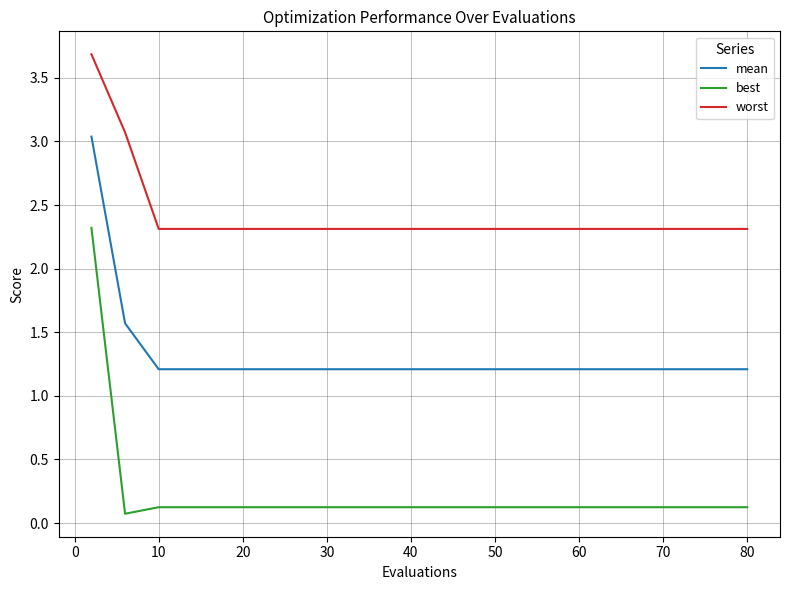

What is the average value of the mean series?

1.4